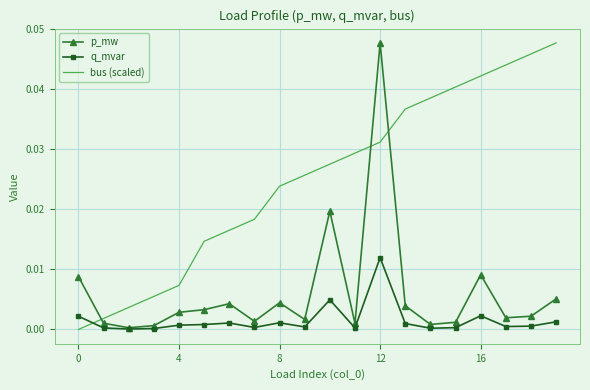

True or false: bus (scaled) has more than 2 interior local peaks.

False